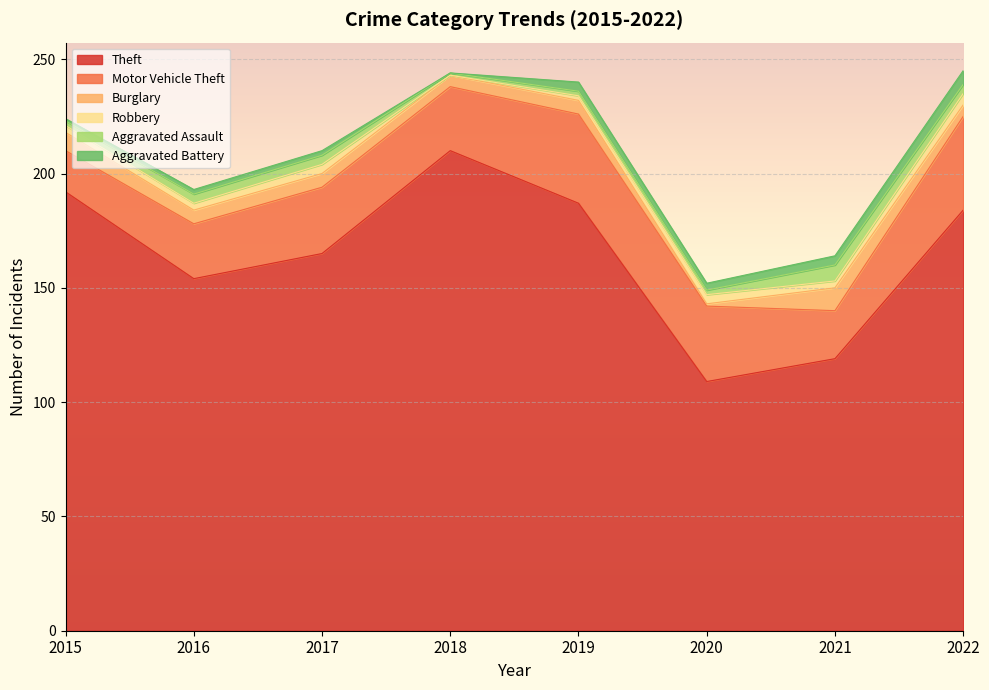

True or false: Aggravated Battery and Motor Vehicle Theft intersect in this chart.

False